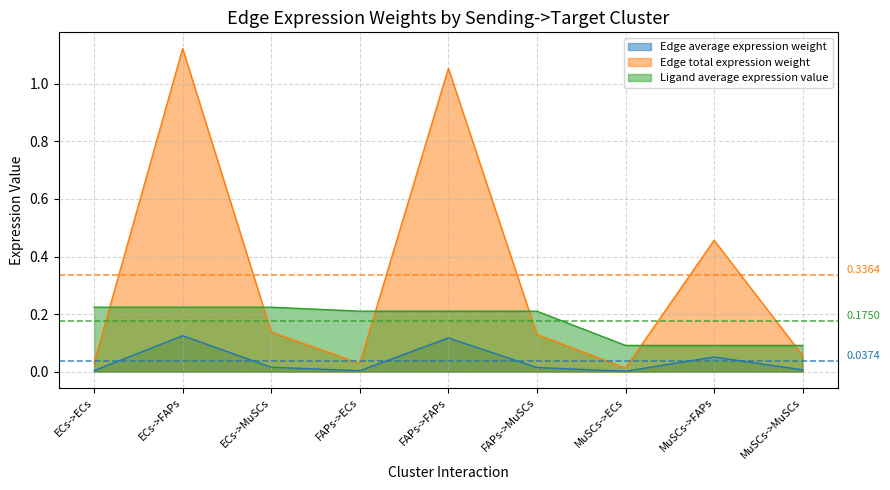

Rank the categories by Ligand average expression value value from lowest to highest.

MuSCs->ECs, MuSCs->FAPs, MuSCs->MuSCs, FAPs->ECs, FAPs->FAPs, FAPs->MuSCs, ECs->ECs, ECs->FAPs, ECs->MuSCs